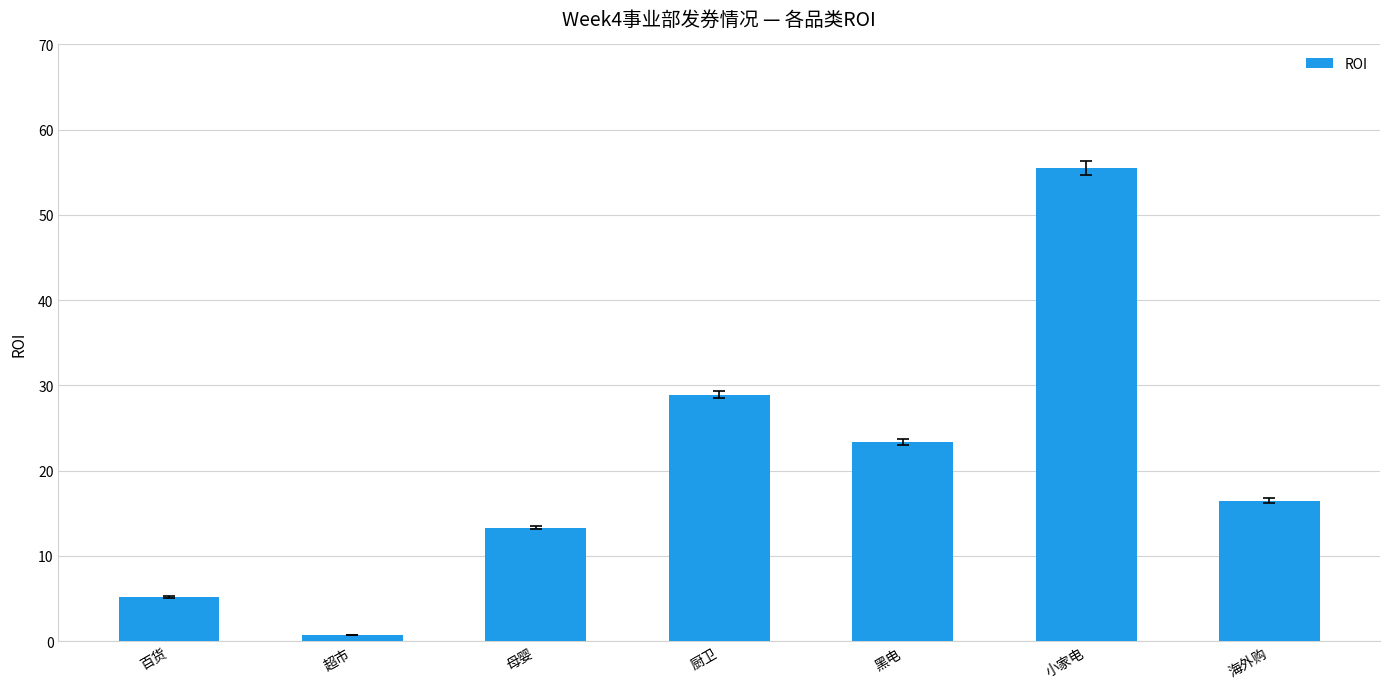

The value at 超市 is 0.8. True or false?

True